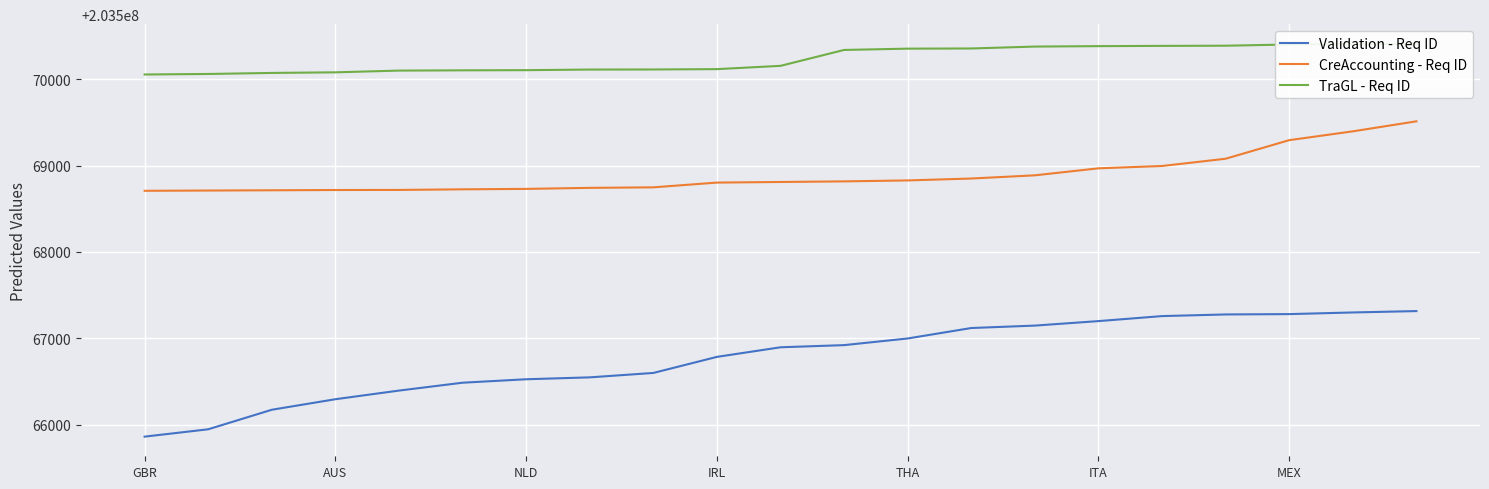

True or false: Validation - Req ID and CreAccounting - Req ID intersect in this chart.

False